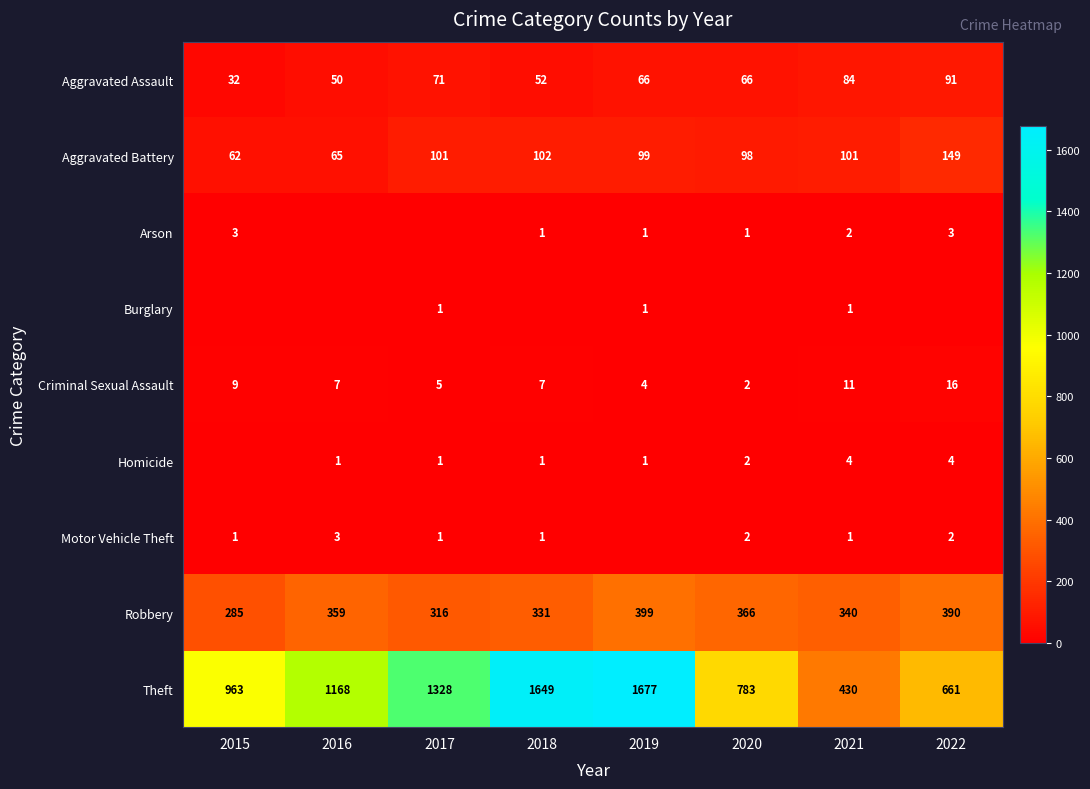

What is the highest value of the Aggravated Battery series?

149